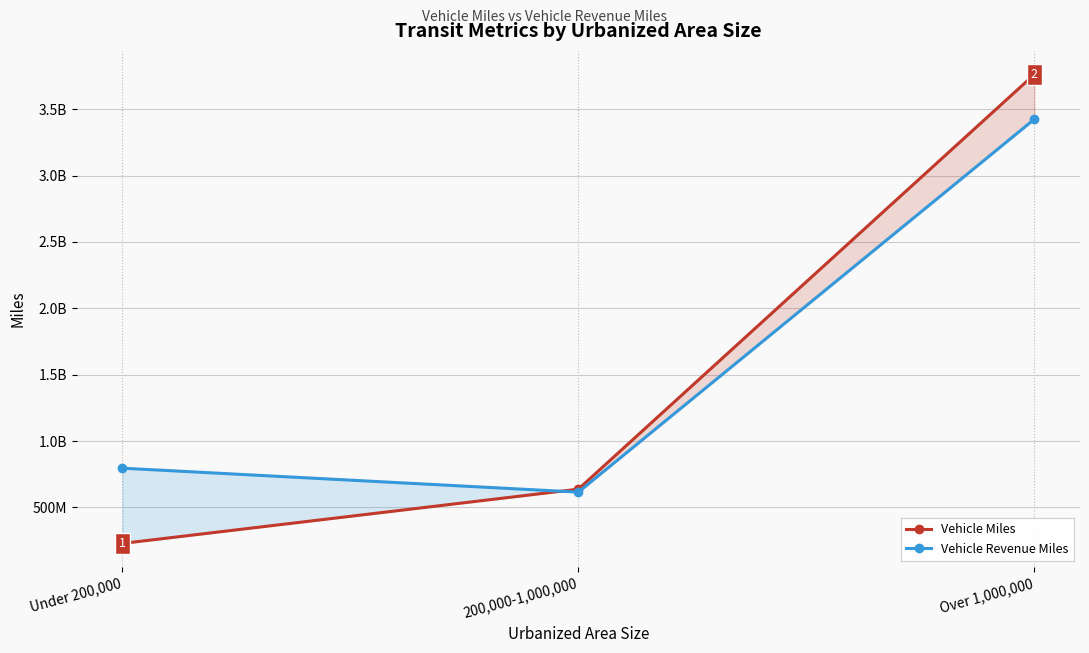

Rank the categories by Vehicle Miles value from highest to lowest.

Over 1,000,000, 200,000-1,000,000, Under 200,000